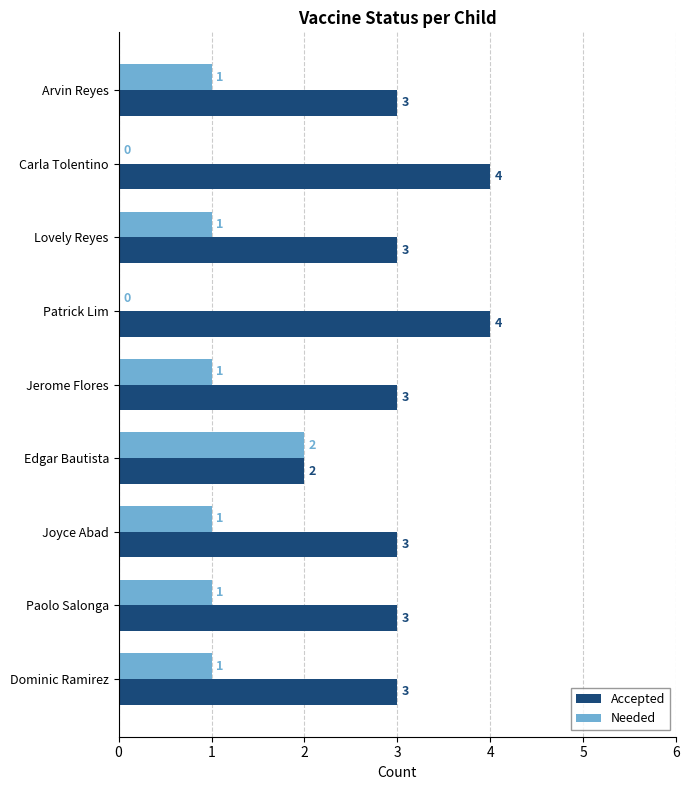

What is the approximate value of Accepted at Joyce Abad?

3